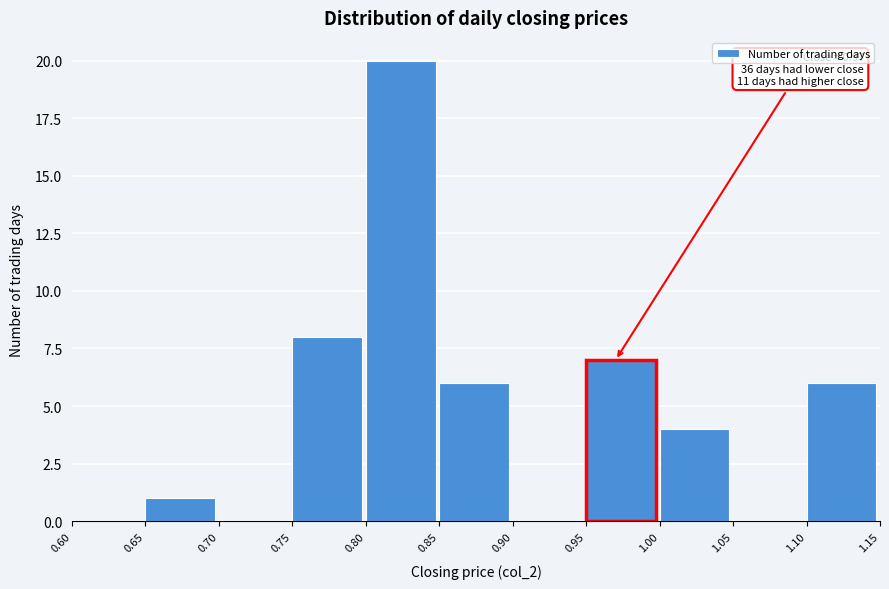

Over which range of the x-axis is the bar tallest?

0.80 to 0.85